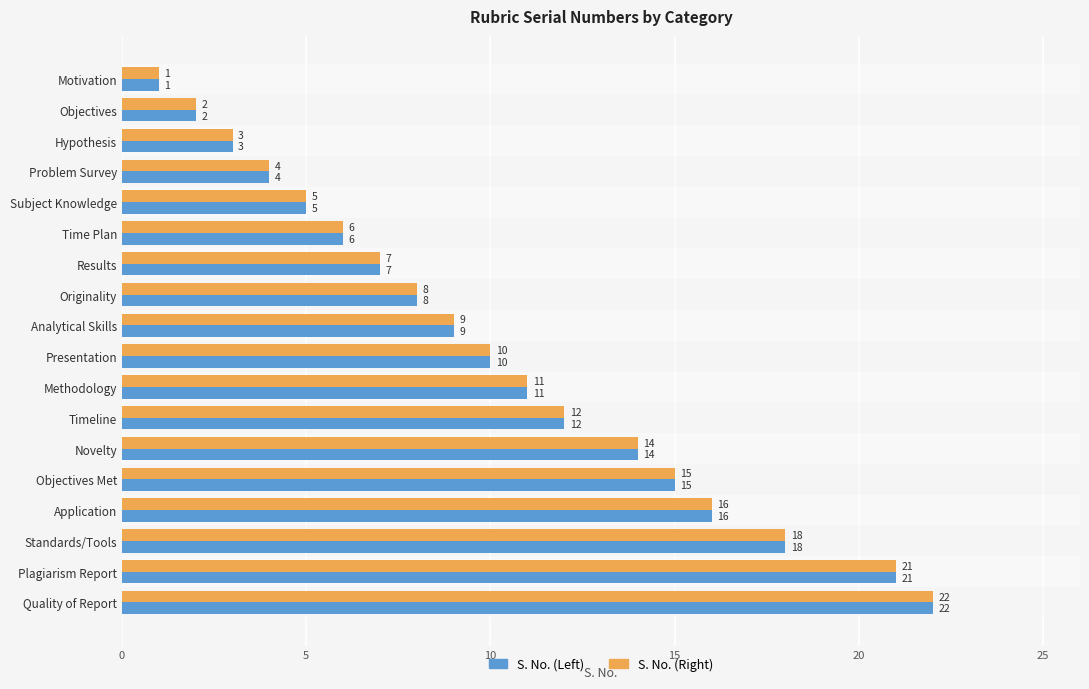

What are all the series names shown in the legend?

S. No. (Left), S. No. (Right)